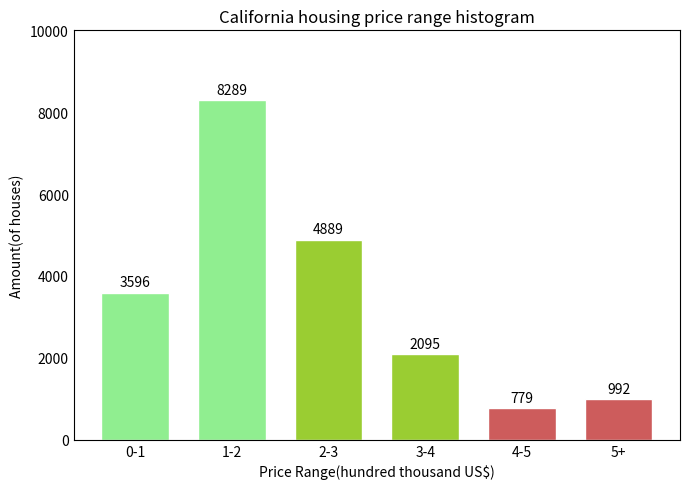

Reading left to right, extract all data points from this chart.

0-1=3596	1-2=8289	2-3=4889	3-4=2095	4-5=779	5+=992